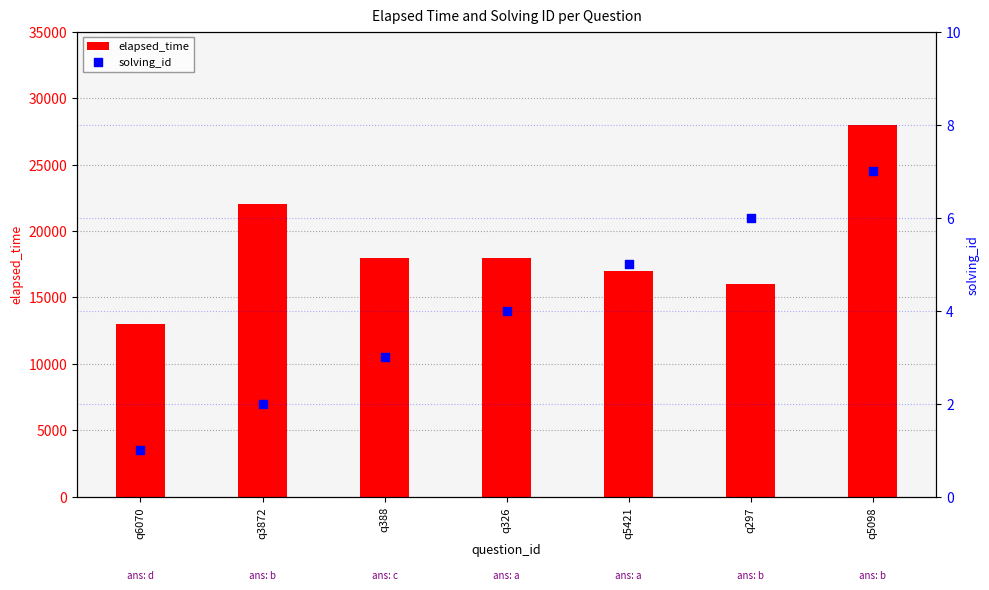

Is the value of solving_id at q297 greater than the value of elapsed_time at q6070?

No